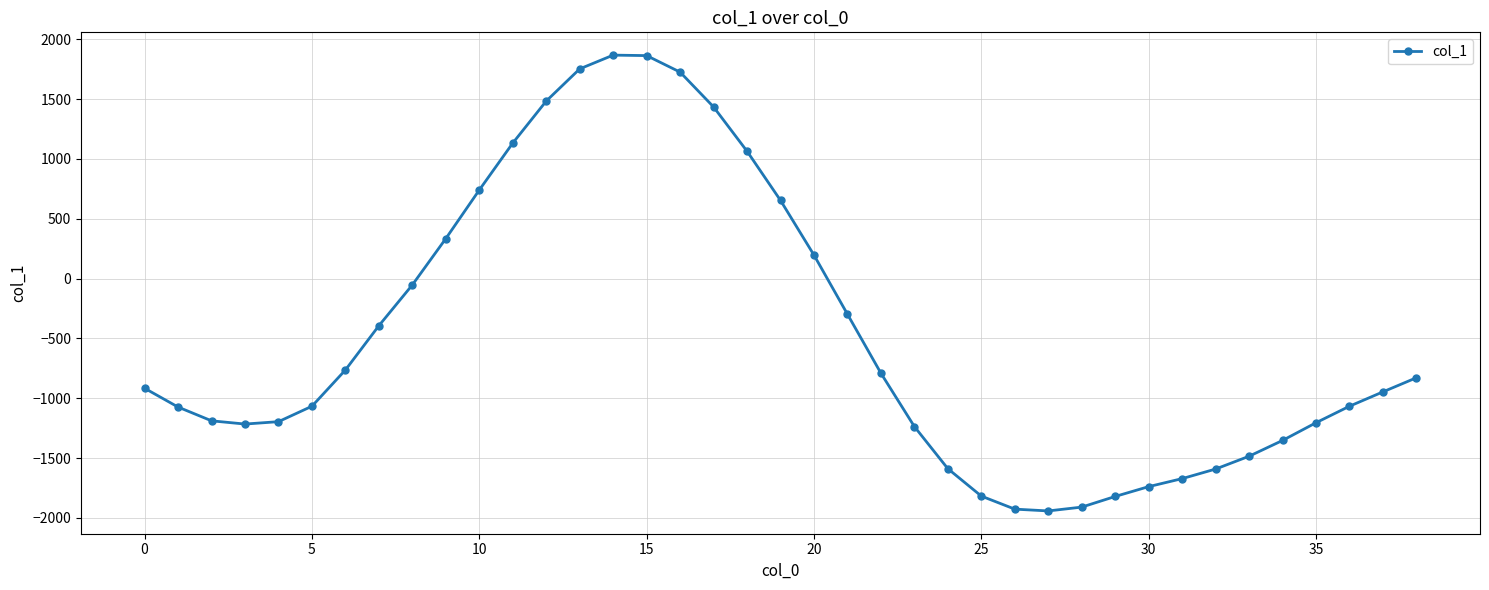

What is the difference between the maximum and second lowest values?

3794